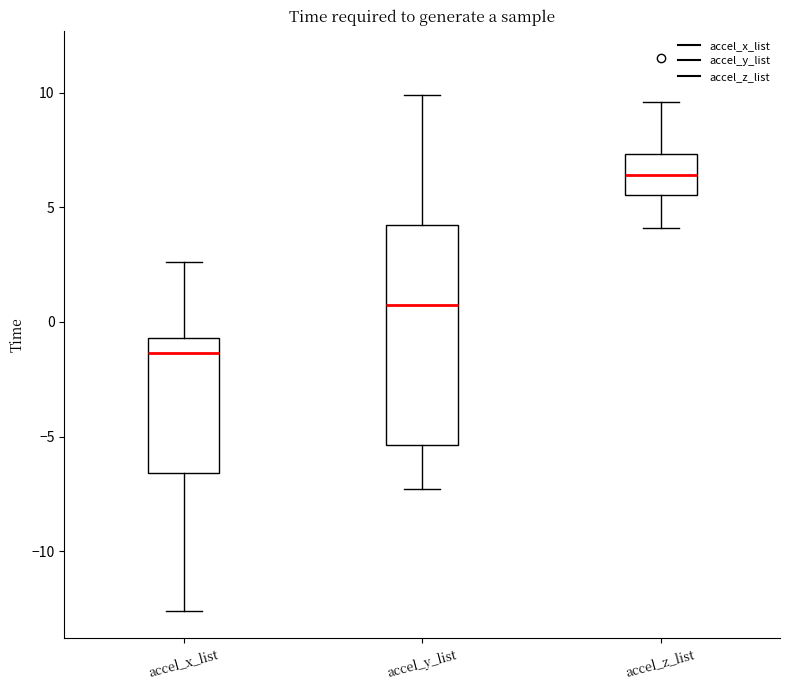

Where does the lower whisker of the box for accel_y_list end on the y-axis? The values are not printed on the chart, so give them approximately, as read against the axis.

-7.5